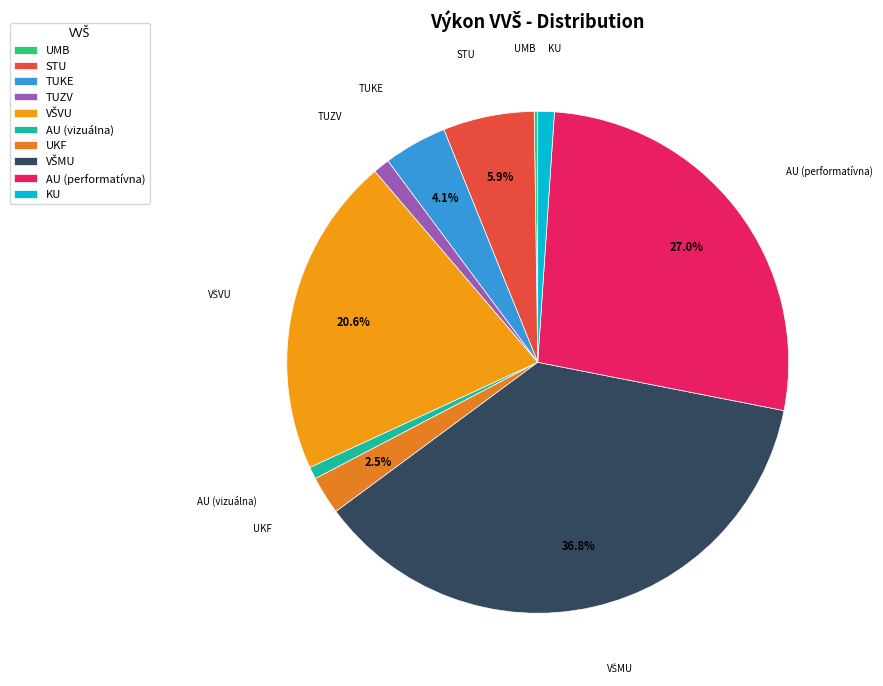

Approximately how many times larger is the value at AU (vizuálna) compared to UKF?

0.3